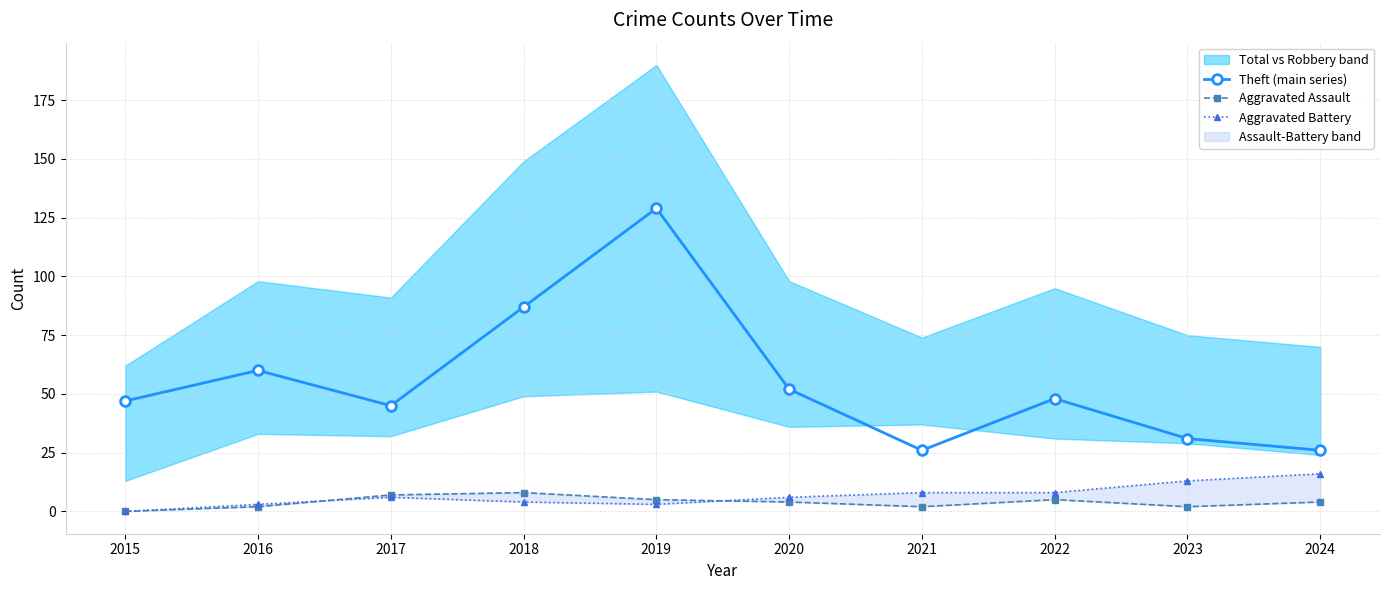

Rank the series by their maximum value, from lowest to highest.

Aggravated Assault, Aggravated Battery, Theft (main series)